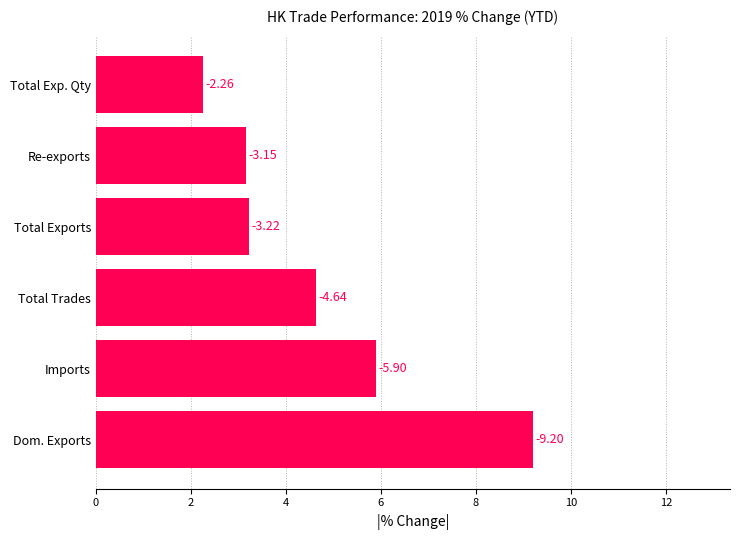

How many bars are there in total?

6